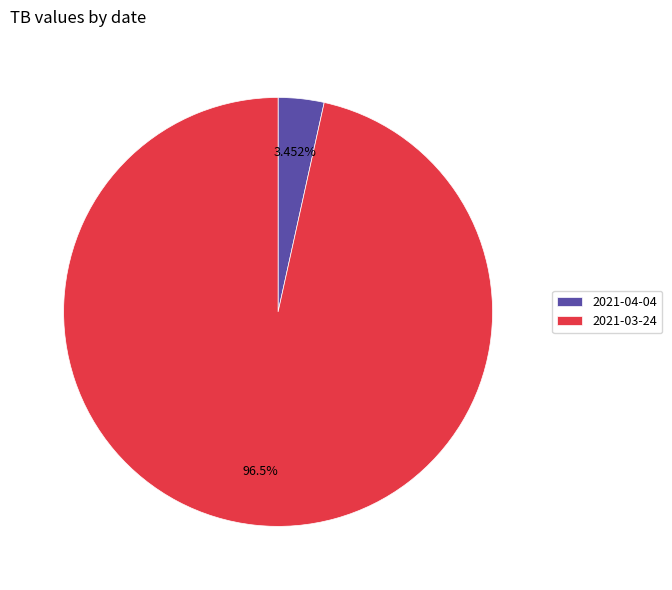

True or false: 2021-04-04 accounts for 12% of the total.

False